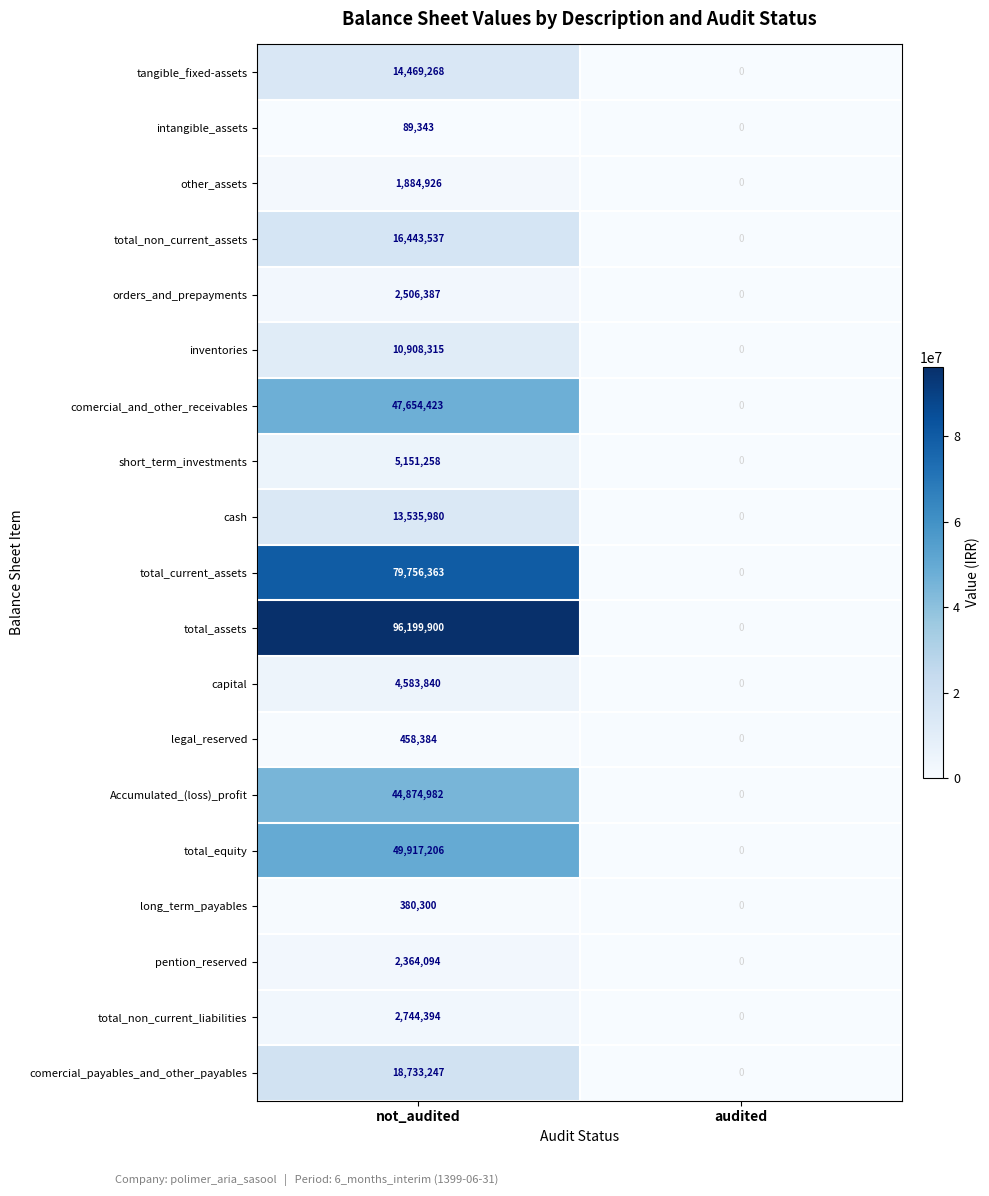

What is the sum of all total_non_current_liabilities values?

2744394